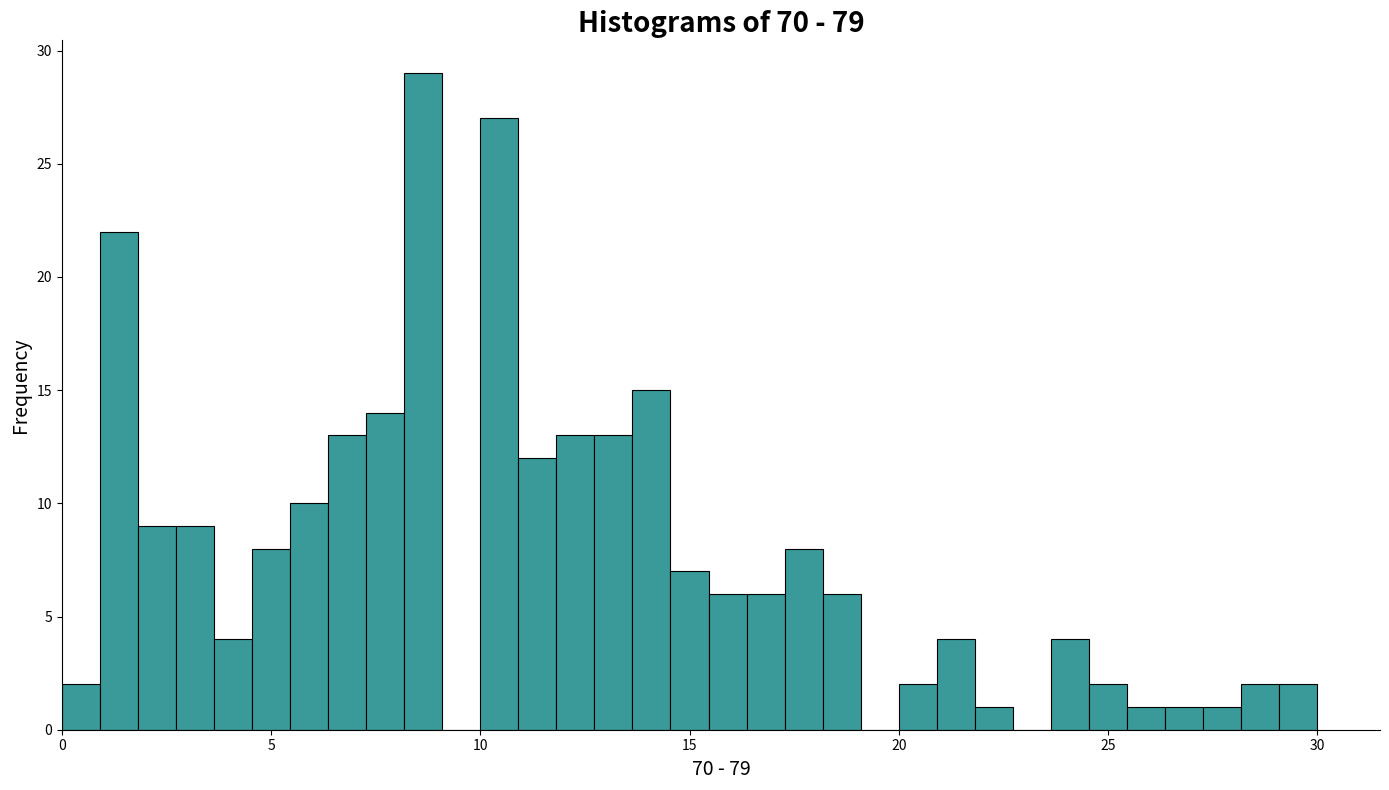

Around what value on the x-axis is the tallest bar? Give the approximate position of its centre, as read against the axis.

8.5